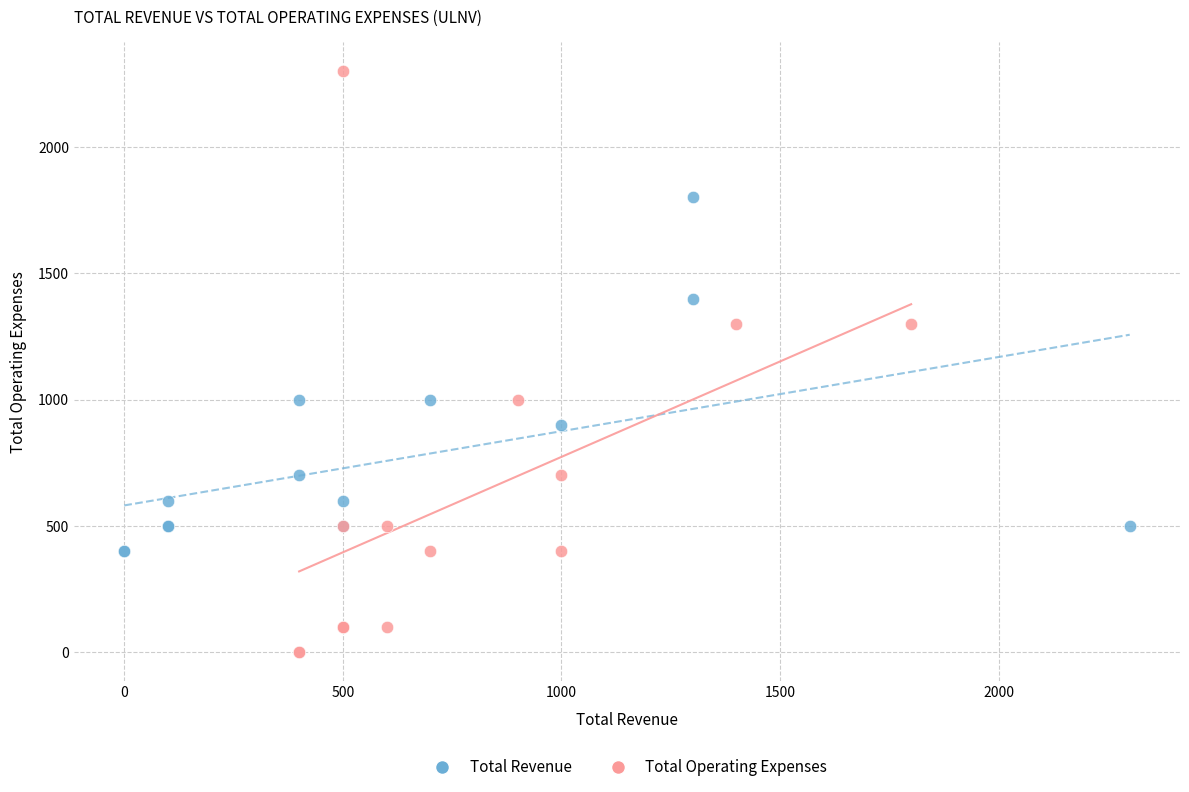

Which series contains the lowest Y value?

Total Operating Expenses